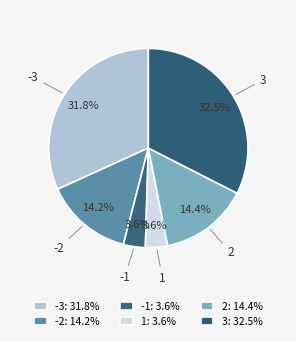

What is the largest slice in the pie chart?

3